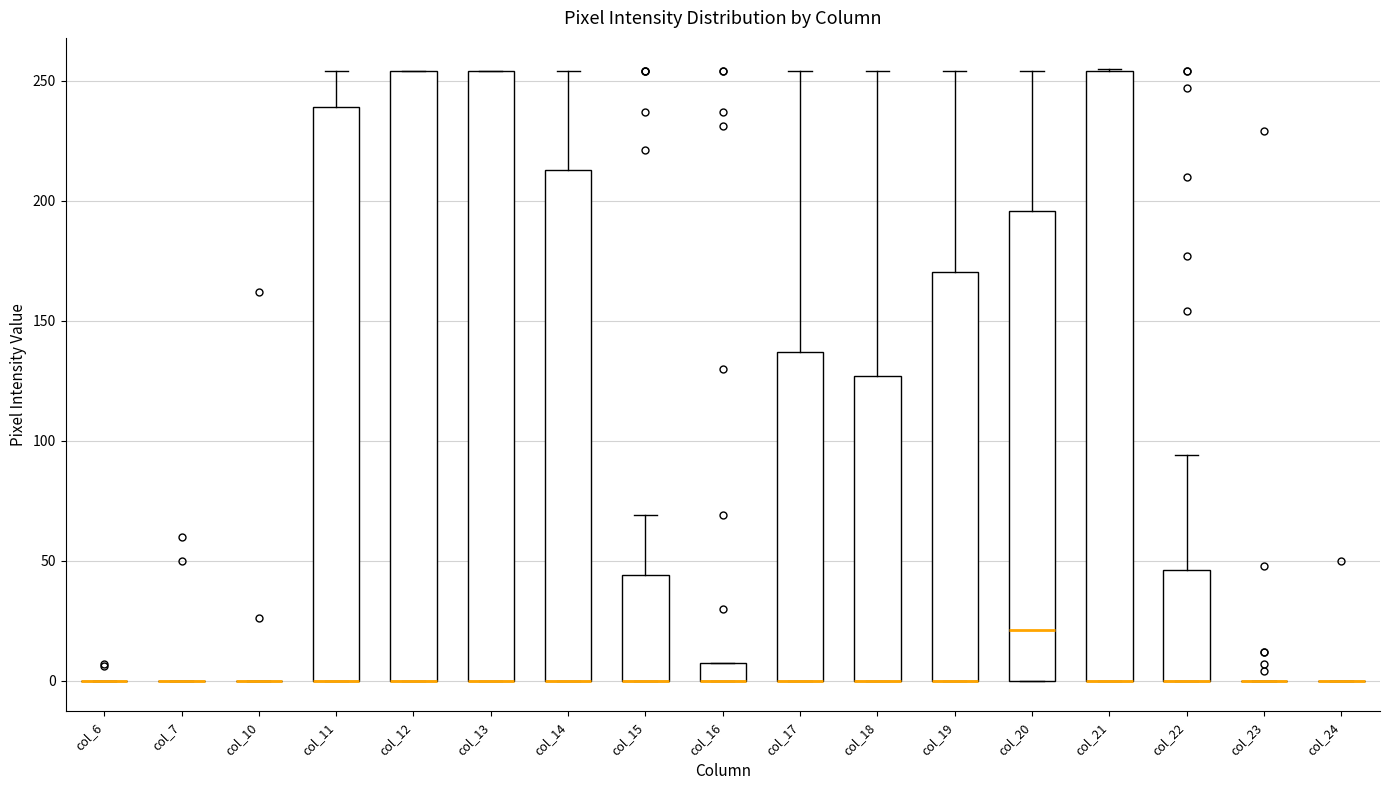

Reading left to right, read every box against the y-axis: the position of its median line, the range the box covers, and the ends of its whiskers. The values are not printed on the chart, so give them approximately, as read against the axis.

col_6: box collapsed to a line at 0, whiskers 0 to 0
col_7: box collapsed to a line at 0, whiskers 0 to 0
col_10: box collapsed to a line at 0, whiskers 0 to 0
col_11: median 0 (drawn on the box's lower edge), box 0 to 240, whiskers 0 to 255
col_12: median 0 (drawn on the box's lower edge), box 0 to 255, whiskers 0 to 255
col_13: median 0 (drawn on the box's lower edge), box 0 to 255, whiskers 0 to 255
col_14: median 0 (drawn on the box's lower edge), box 0 to 215, whiskers 0 to 255
col_15: median 0 (drawn on the box's lower edge), box 0 to 45, whiskers 0 to 70
col_16: median 0 (drawn on the box's lower edge), box 0 to 10, whiskers 0 to 10
col_17: median 0 (drawn on the box's lower edge), box 0 to 135, whiskers 0 to 255
col_18: median 0 (drawn on the box's lower edge), box 0 to 125, whiskers 0 to 255
col_19: median 0 (drawn on the box's lower edge), box 0 to 170, whiskers 0 to 255
col_20: median 20, box 0 to 195, whiskers 0 to 255
col_21: median 0 (drawn on the box's lower edge), box 0 to 255, whiskers 0 to 255
col_22: median 0 (drawn on the box's lower edge), box 0 to 45, whiskers 0 to 95
col_23: box collapsed to a line at 0, whiskers 0 to 0
col_24: box collapsed to a line at 0, whiskers 0 to 0